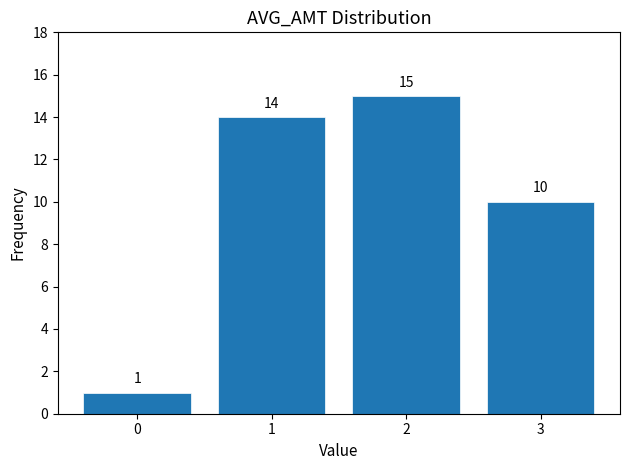

Reading right to left, extract all data points from this chart.

3=10	2=15	1=14	0=1